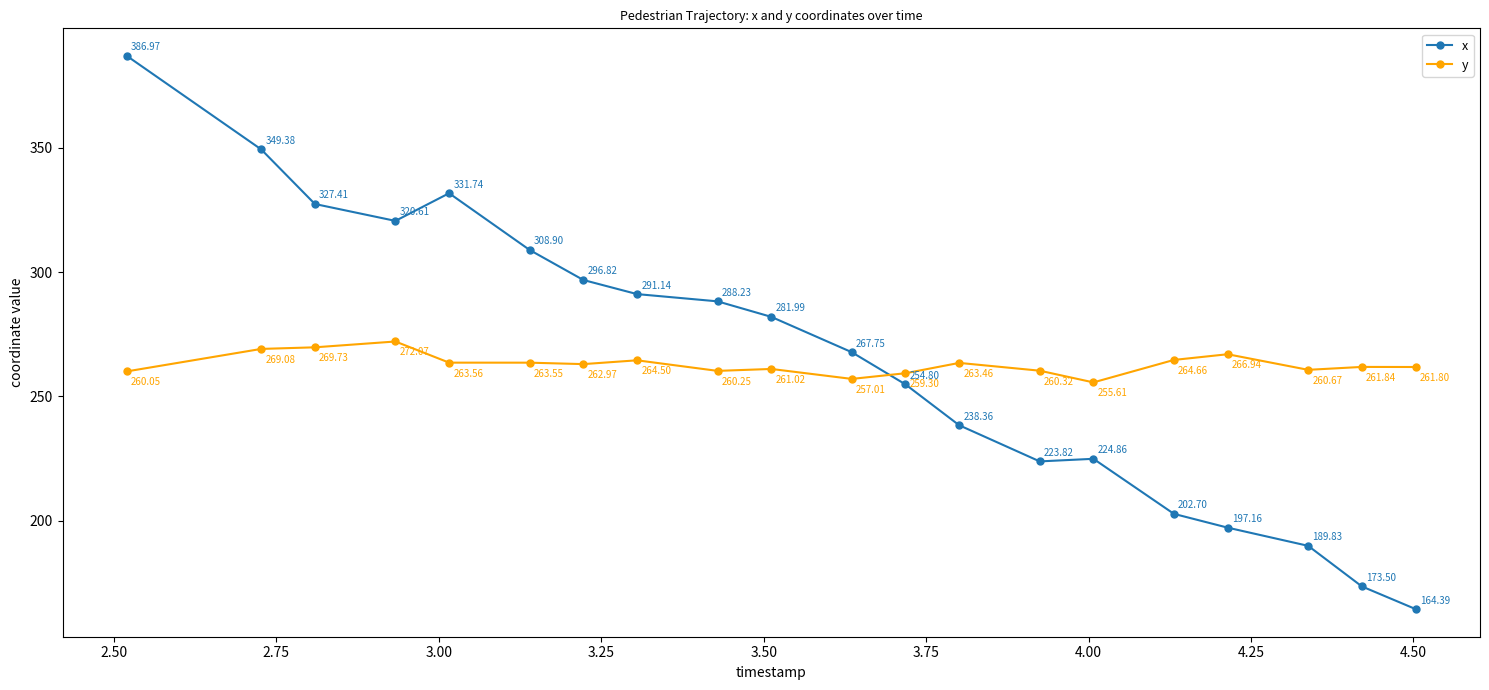

Is this an area chart (filled region under the line)?

No